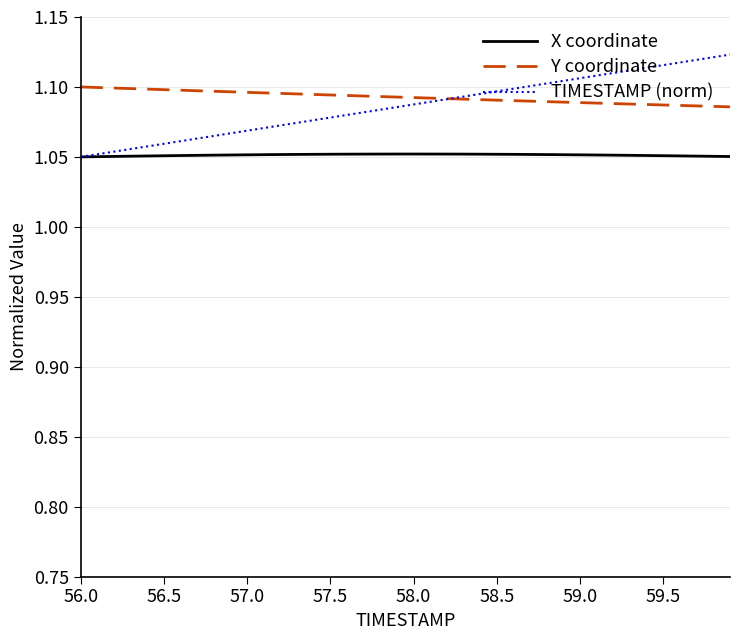

True or false: X coordinate and Y coordinate intersect in this chart.

False